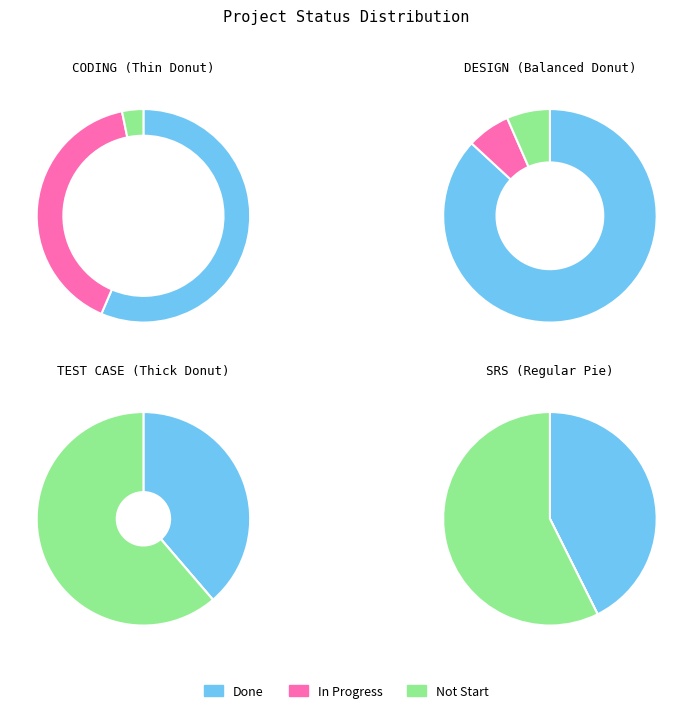

At CODING, list the series in order from largest to smallest.

Done, In Progress, Not Start